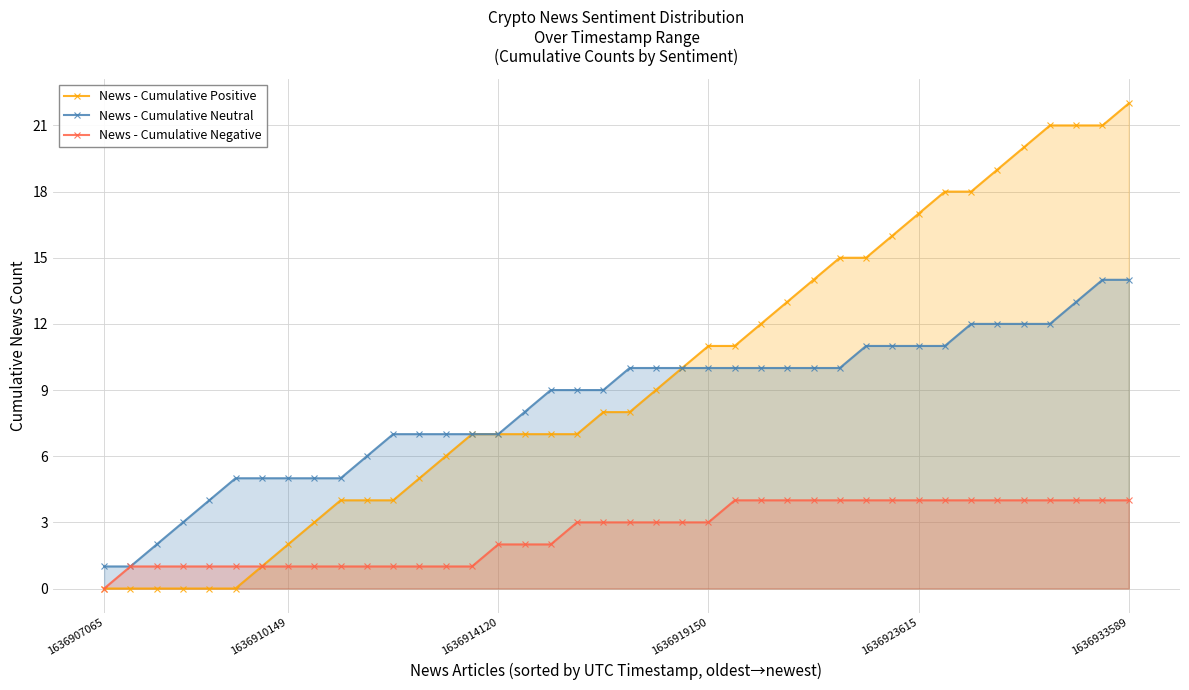

What is the sum of all News - Cumulative Neutral values?

335